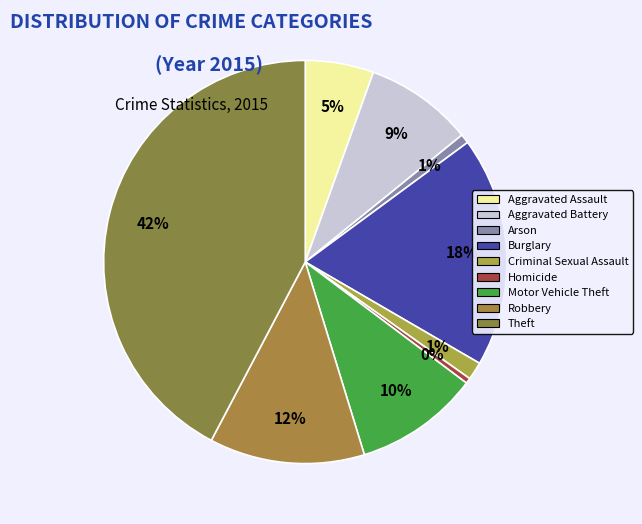

What percentage is NOT represented by Robbery?

87.5%